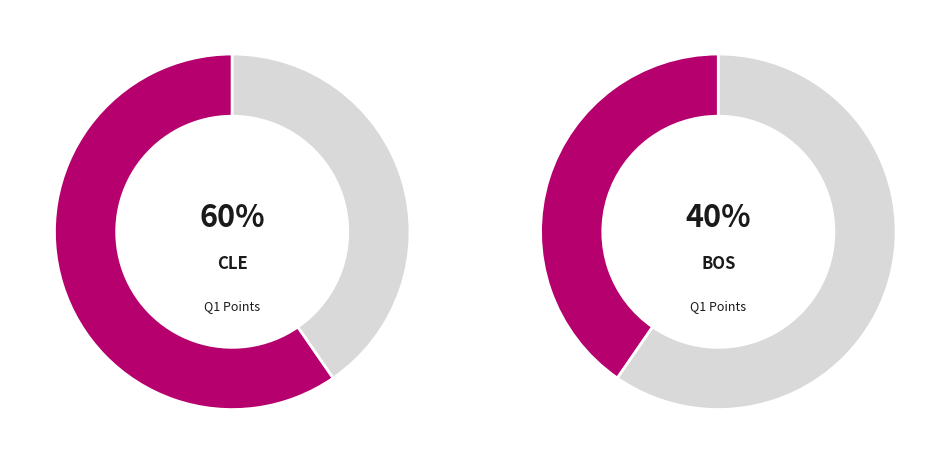

What is the smallest slice in the pie chart?

BOS